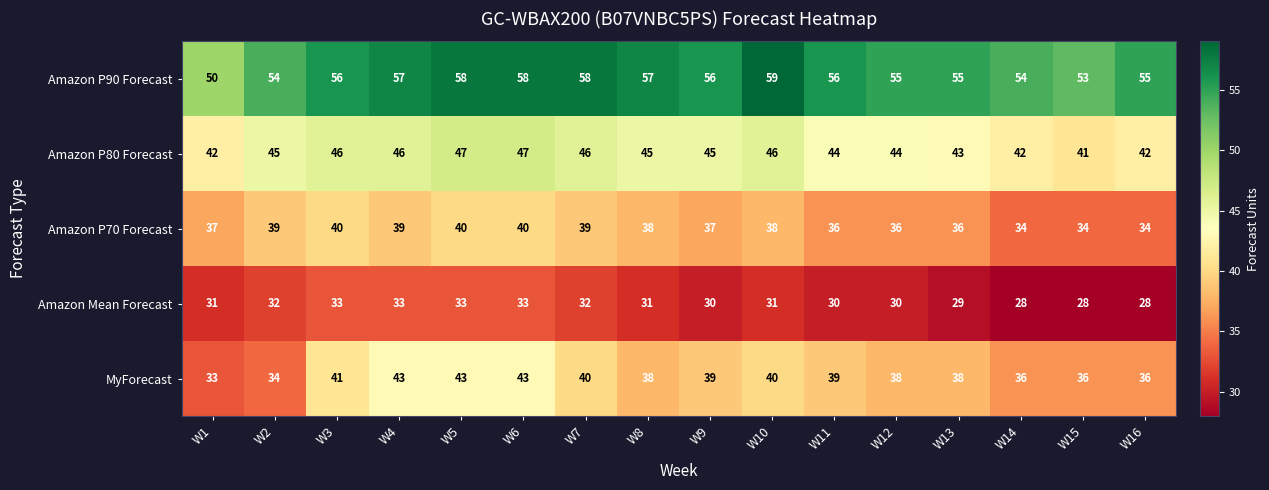

The value of Amazon P70 Forecast at W10 is 38. True or false?

True